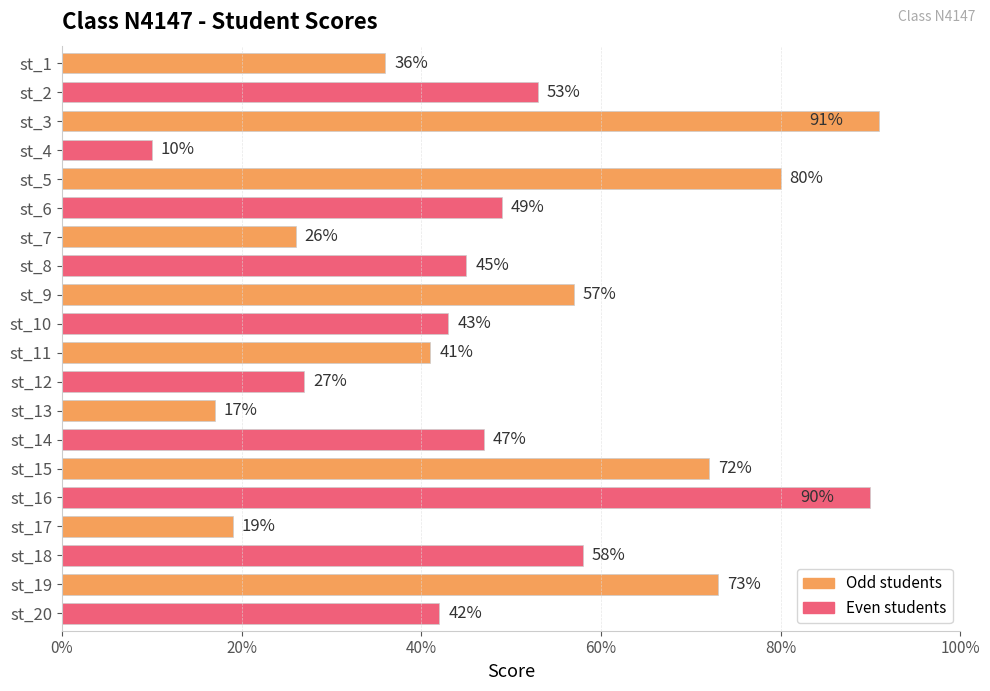

Rank the categories by value from highest to lowest.

st_3, st_16, st_5, st_19, st_15, st_18, st_9, st_2, st_6, st_14, st_8, st_10, st_20, st_11, st_1, st_12, st_7, st_17, st_13, st_4